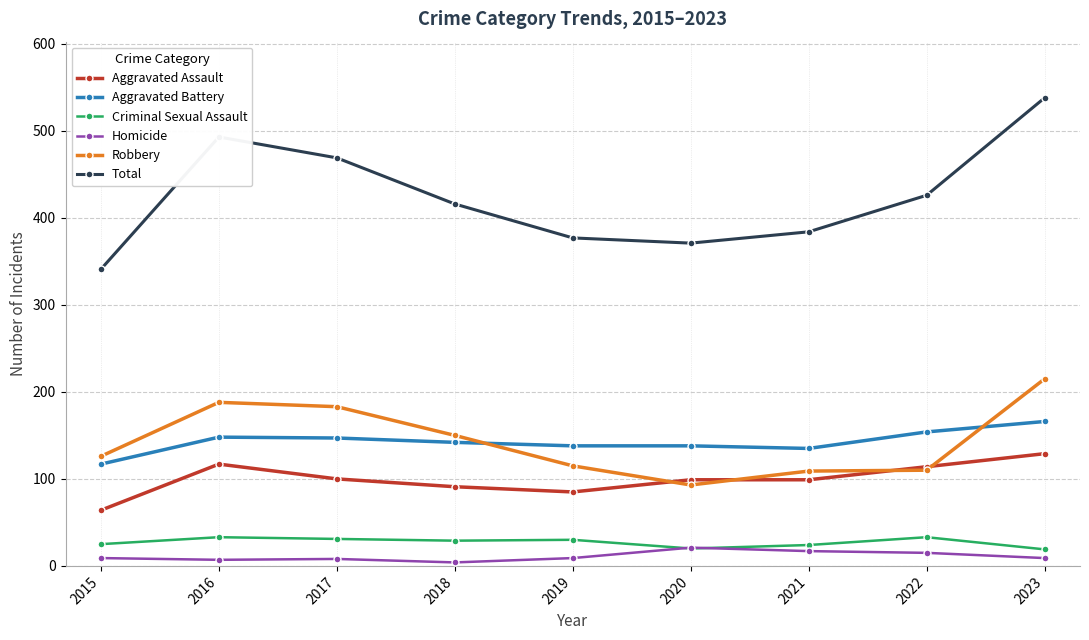

What is the value of the Aggravated Assault point at the 3rd from the left?

100